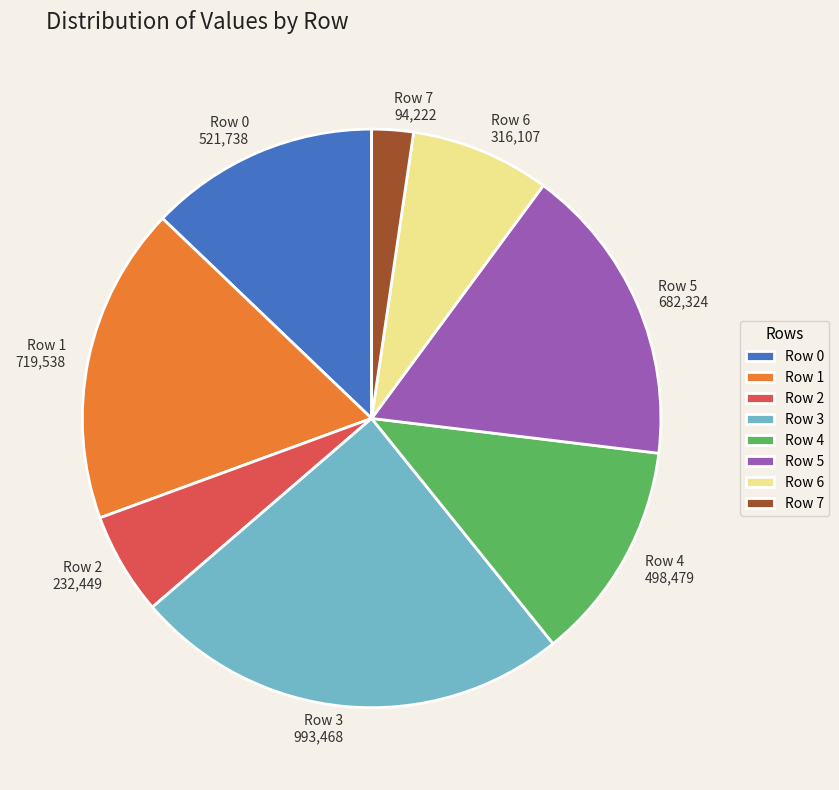

Is there a majority slice in this chart?

No